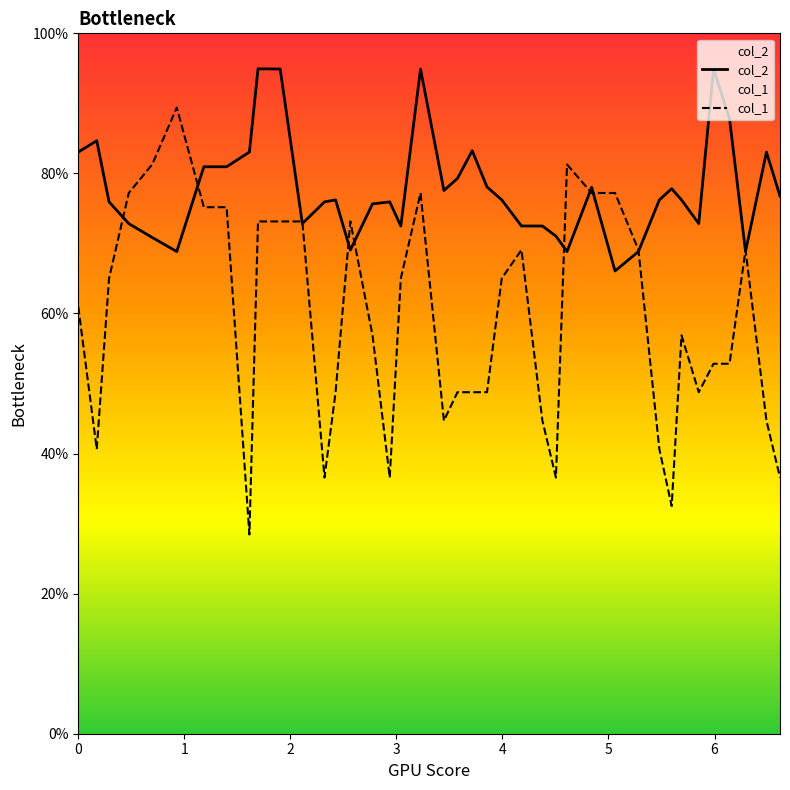

At how many categories does at least one series exceed 46?

40